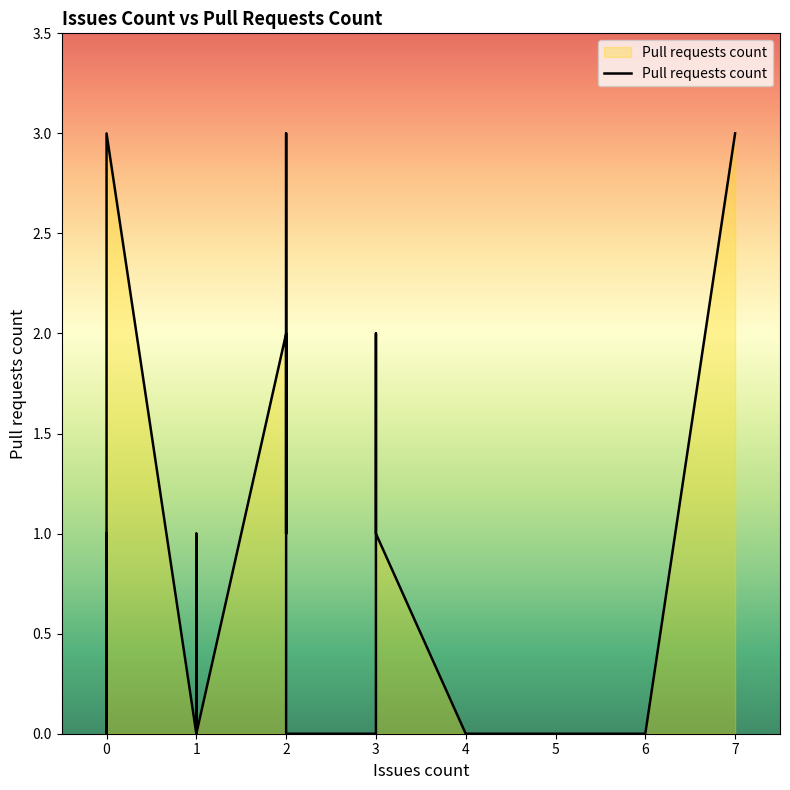

What is the sum of all values?

27